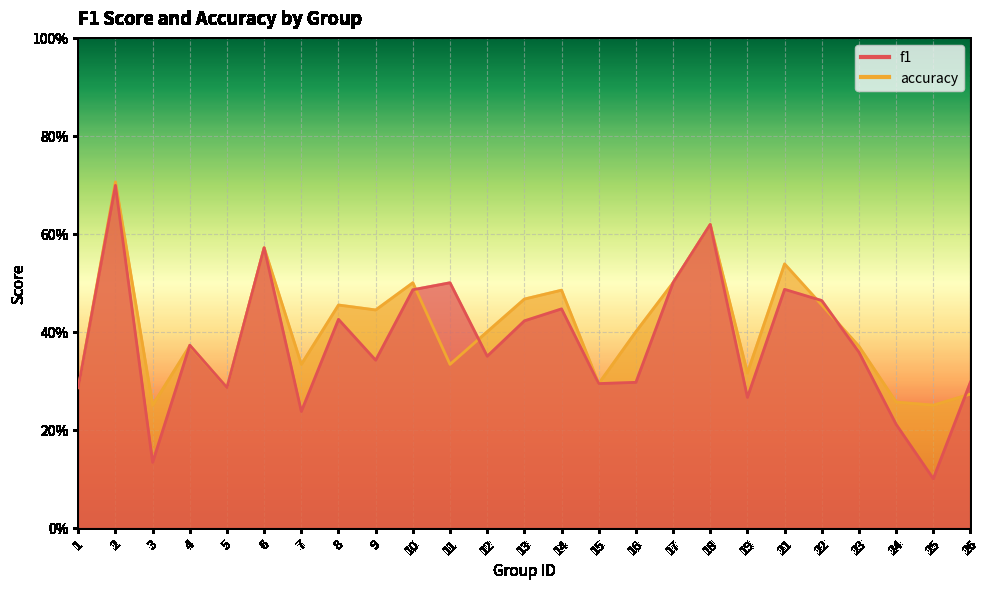

Rank the categories by accuracy value from lowest to highest.

3, 25, 24, 26, 1, 5, 15, 19, 7, 11, 23, 4, 12, 16, 9, 8, 22, 13, 14, 10, 17, 21, 6, 18, 2